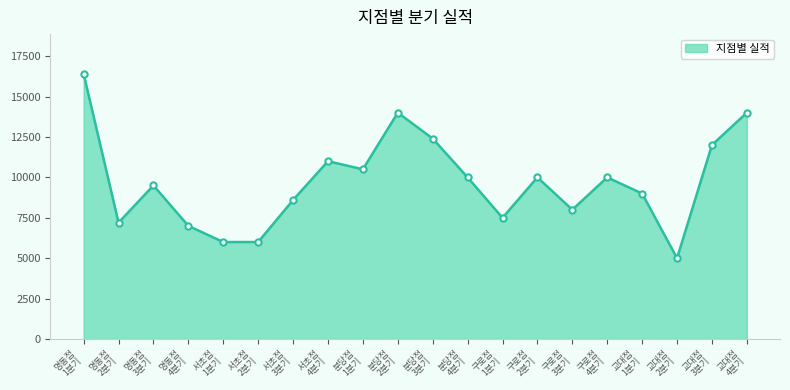

What is the sum of all values?

194100